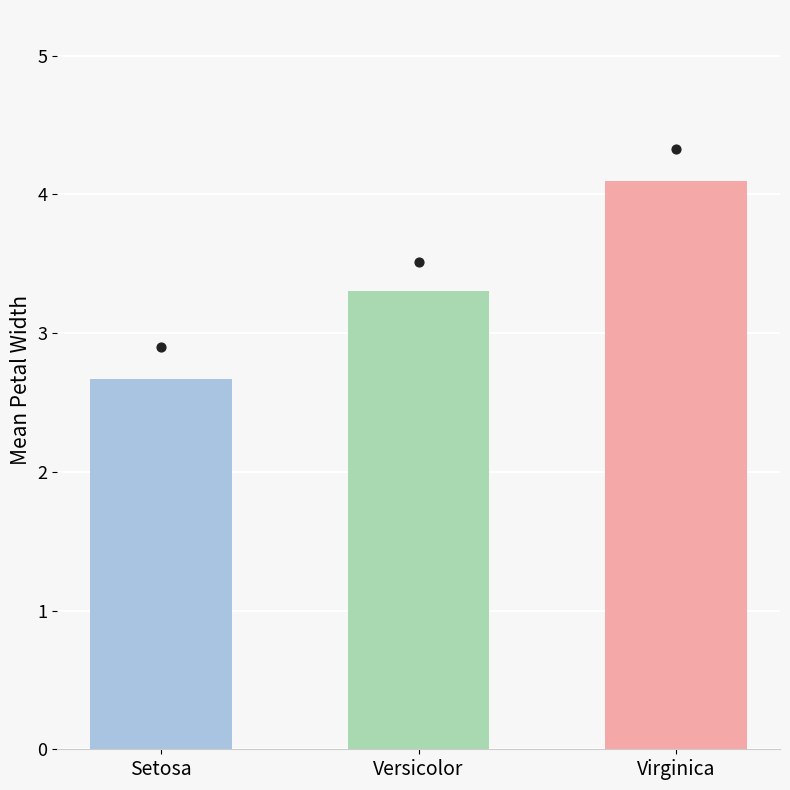

What is the change in value from Versicolor to Virginica?

+0.8